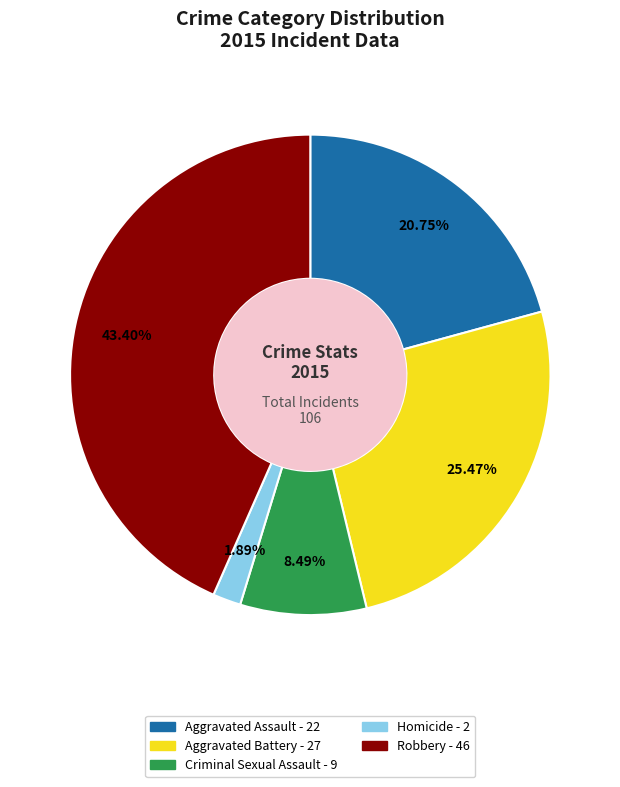

How much of the chart is everything except Criminal Sexual Assault?

91.5%